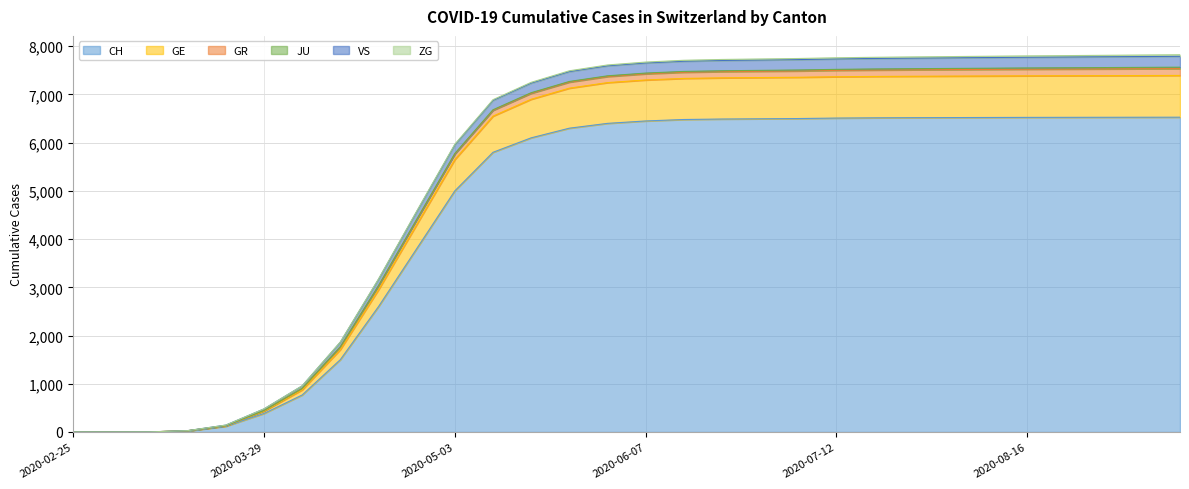

Which category has the highest value across all series?

2020-09-13